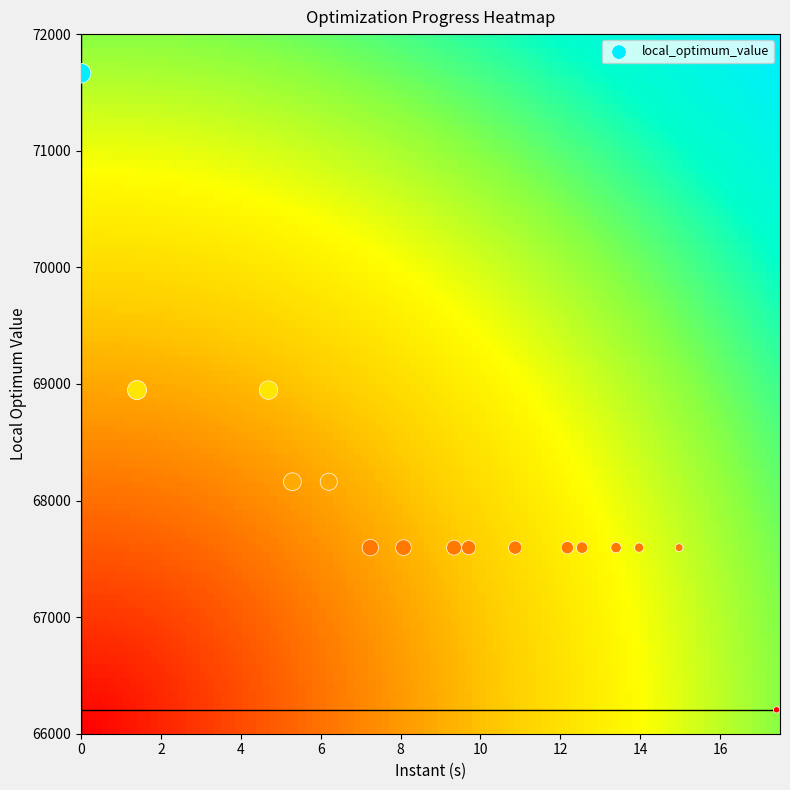

What is the range of Y values (max minus min)?

5459